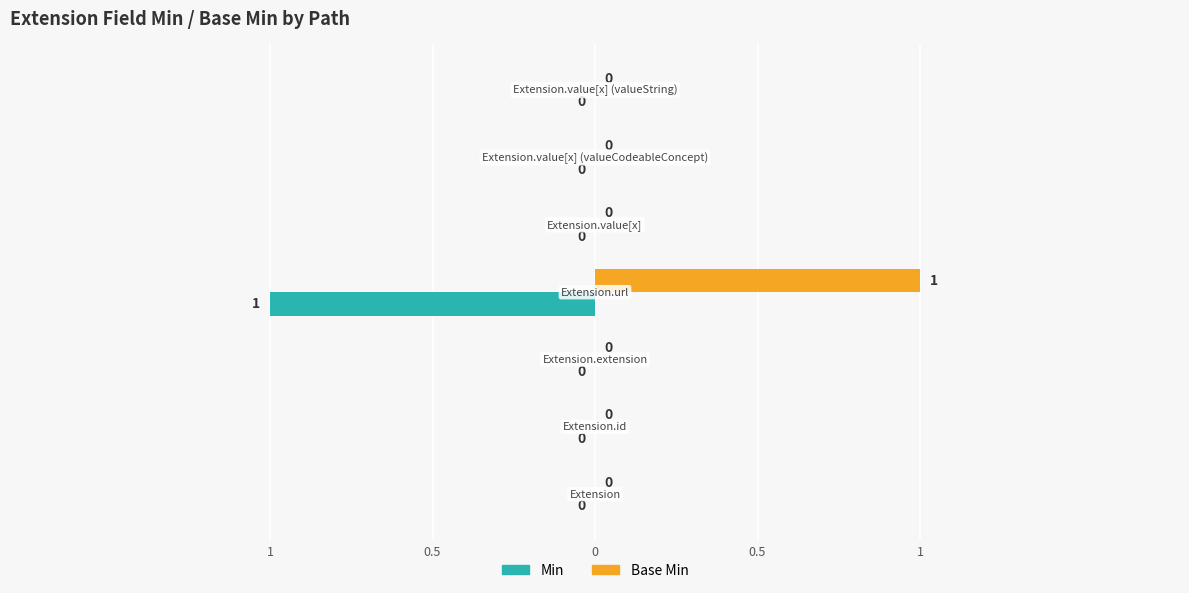

What are all the series names shown in the legend?

Min, Base Min